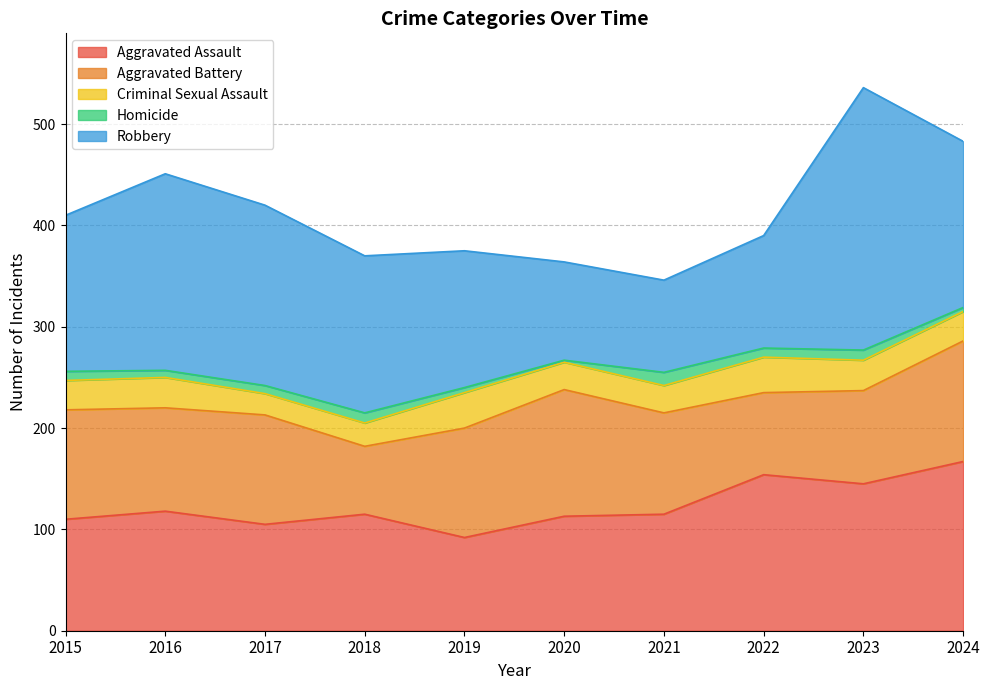

How many lines are shown in the chart?

5